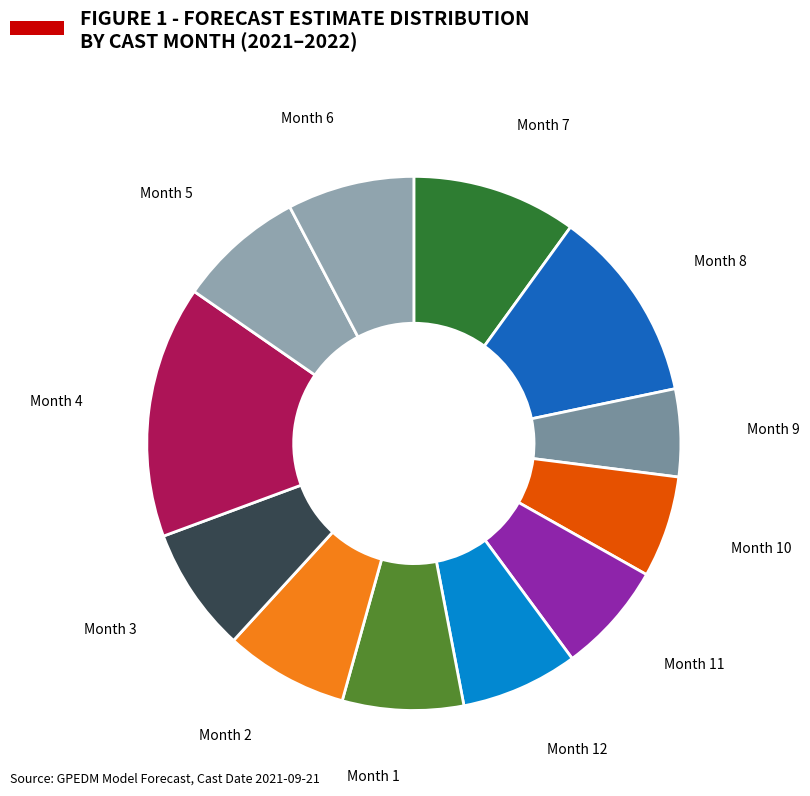

Count the number of slices in the pie.

12